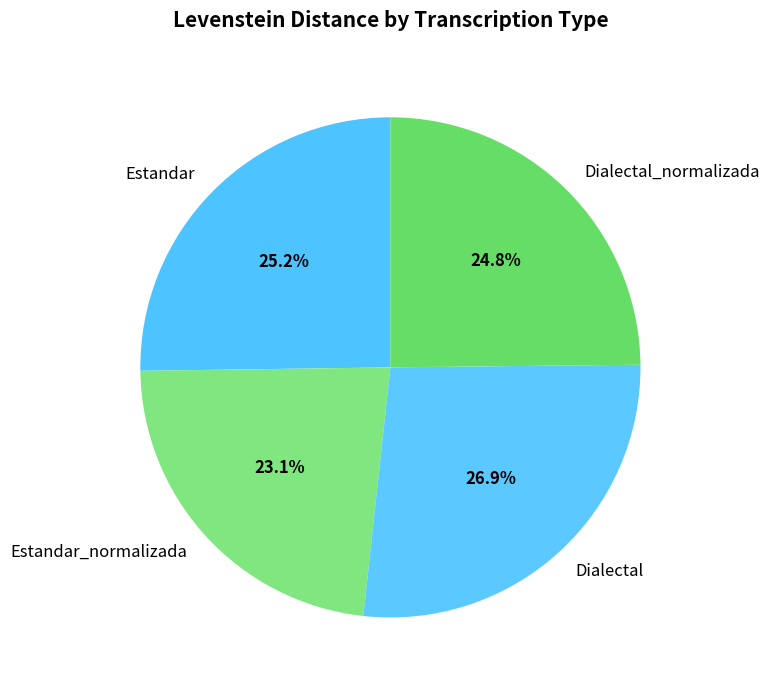

To the nearest percent, what is the difference between the largest and smallest slice percentages?

4%